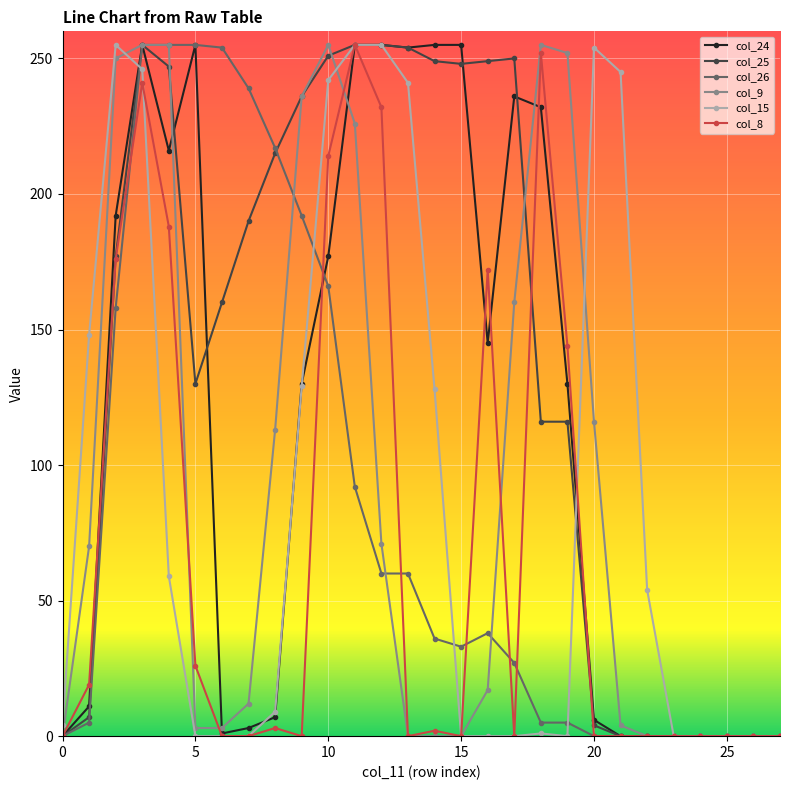

At how many categories does at least one series exceed 78?

21